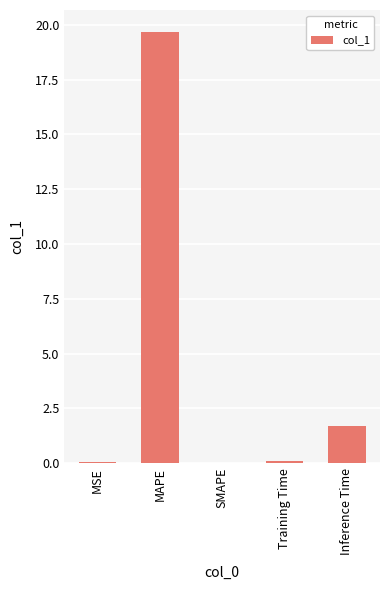

What is the sum of all values?

21.5